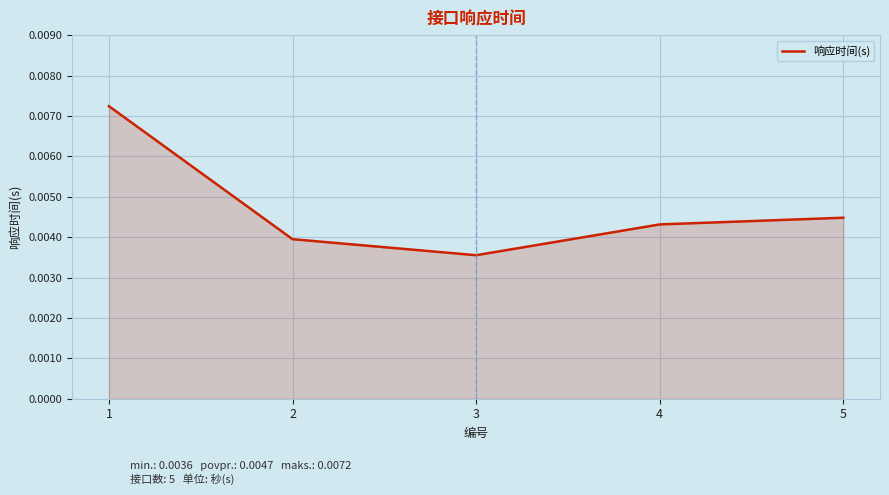

At which category does the data reach its first local valley?

3